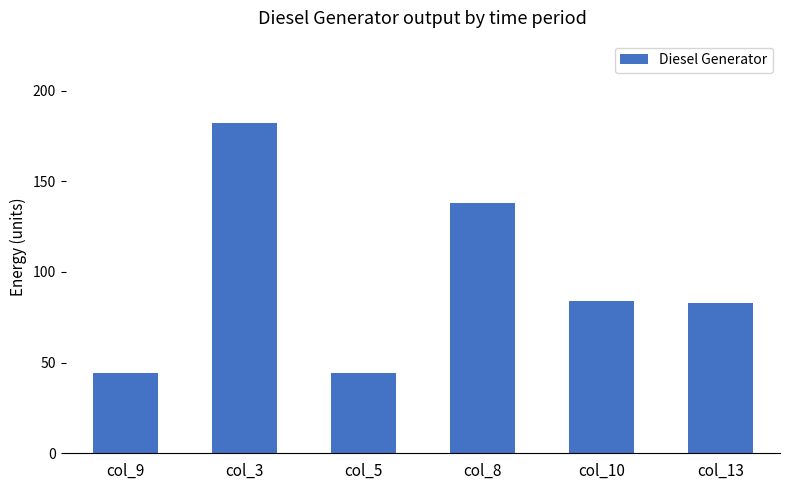

Where is the data nearest to the value 113?

col_8